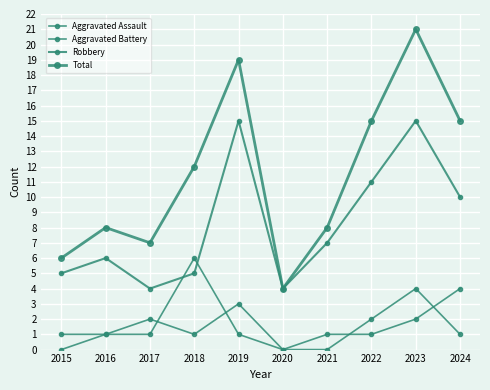

What is the difference between the maximum and second lowest values in the Robbery series?

11